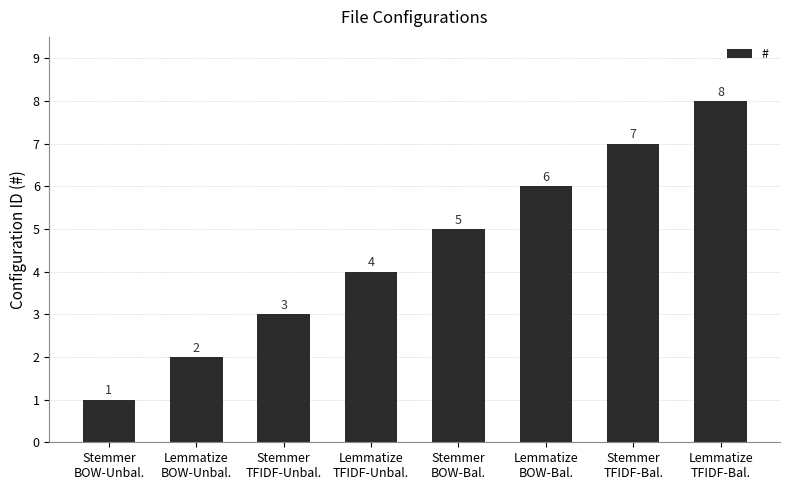

Reading right to left, transcribe all the data shown in this chart.

8	7	6	5	4	3	2	1